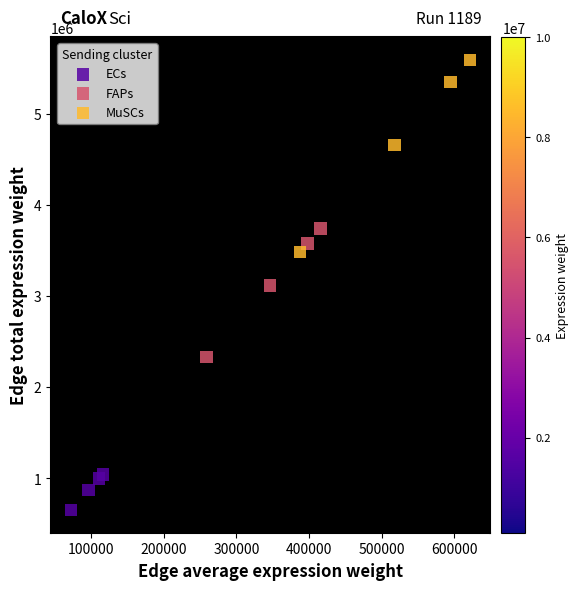

Which series reaches the maximum Y coordinate?

MuSCs